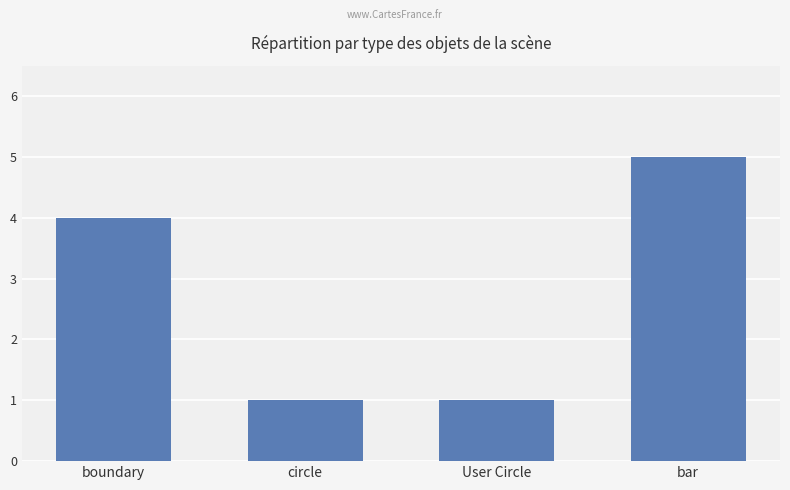

What is the label of the 4th bar from the left?

bar